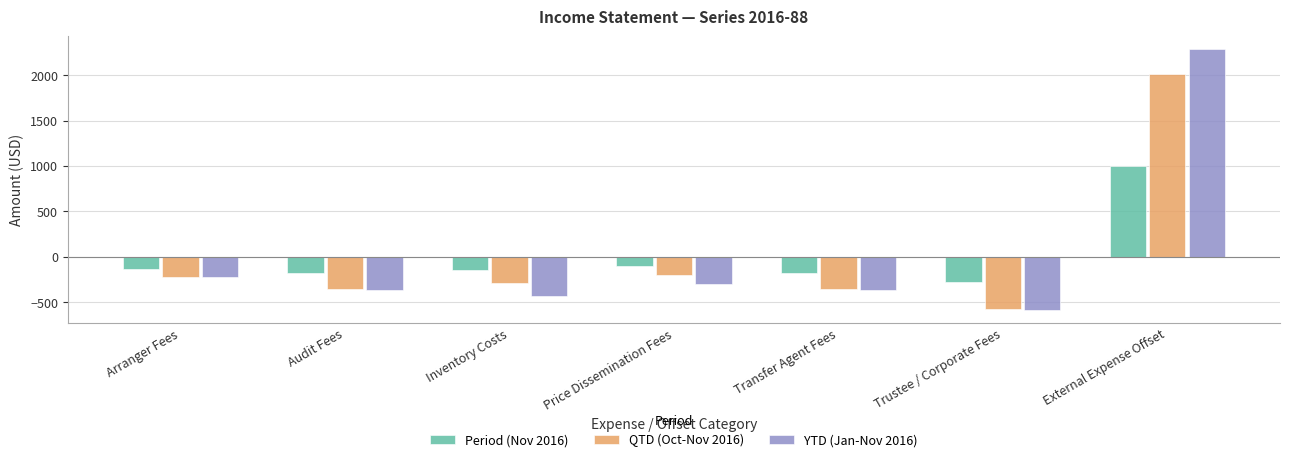

Is the value of Period (Nov 2016) at External Expense Offset greater than the value of QTD (Oct-Nov 2016) at Arranger Fees?

Yes